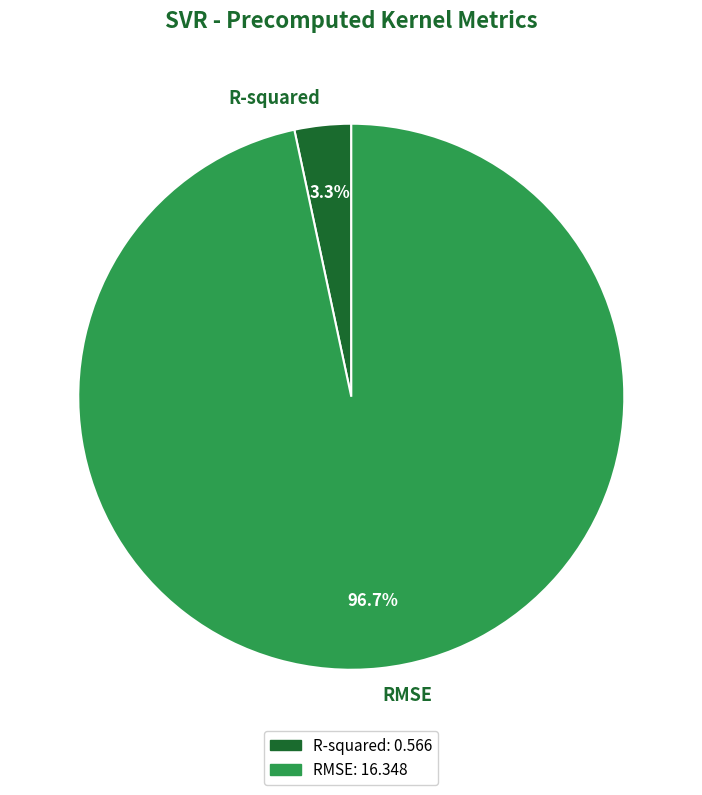

To the nearest percent, what portion does R-squared represent?

3%